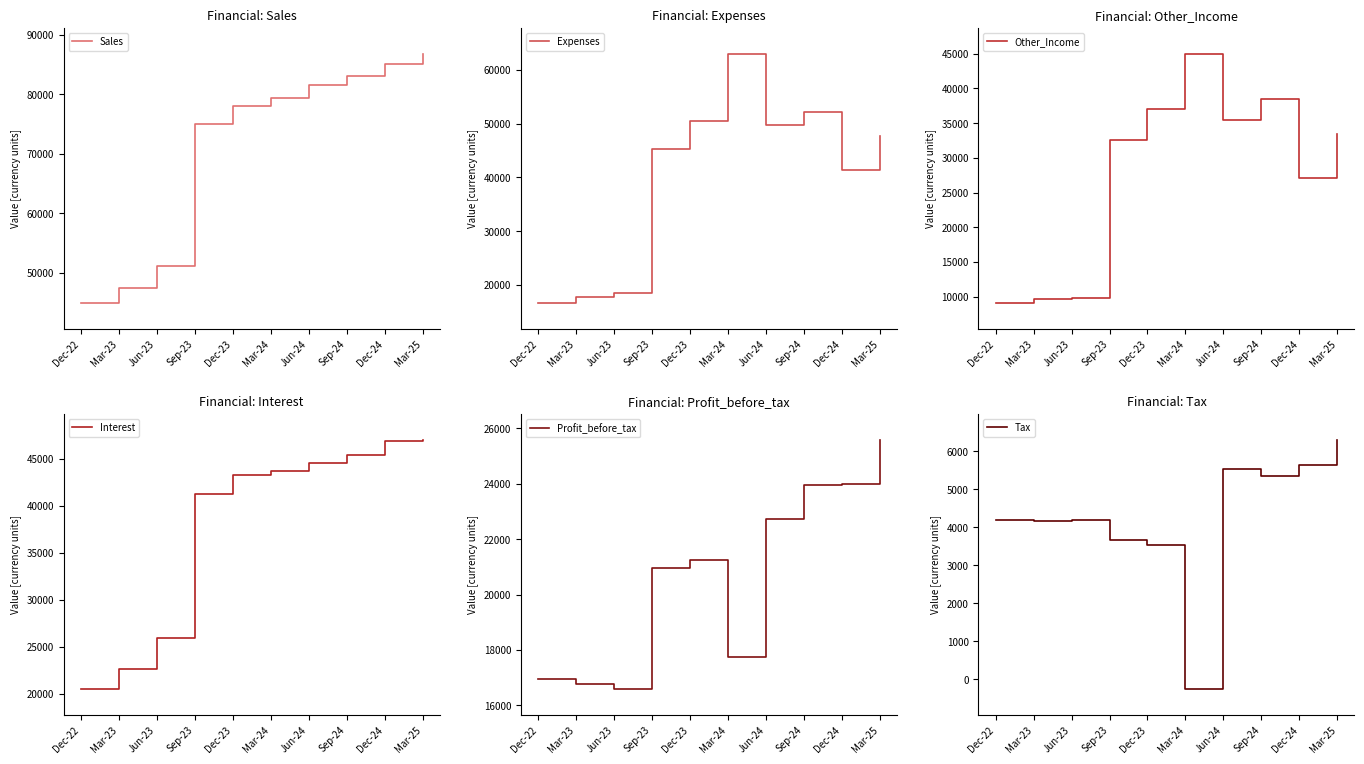

True or false: Sales has more than 1 interior local peaks.

False